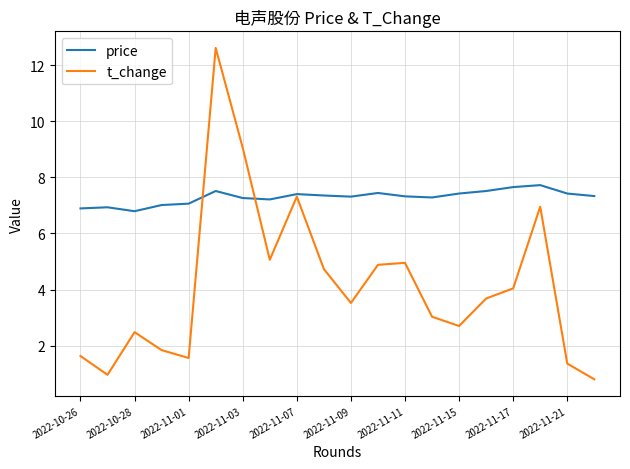

Which series has the largest total across all categories?

price